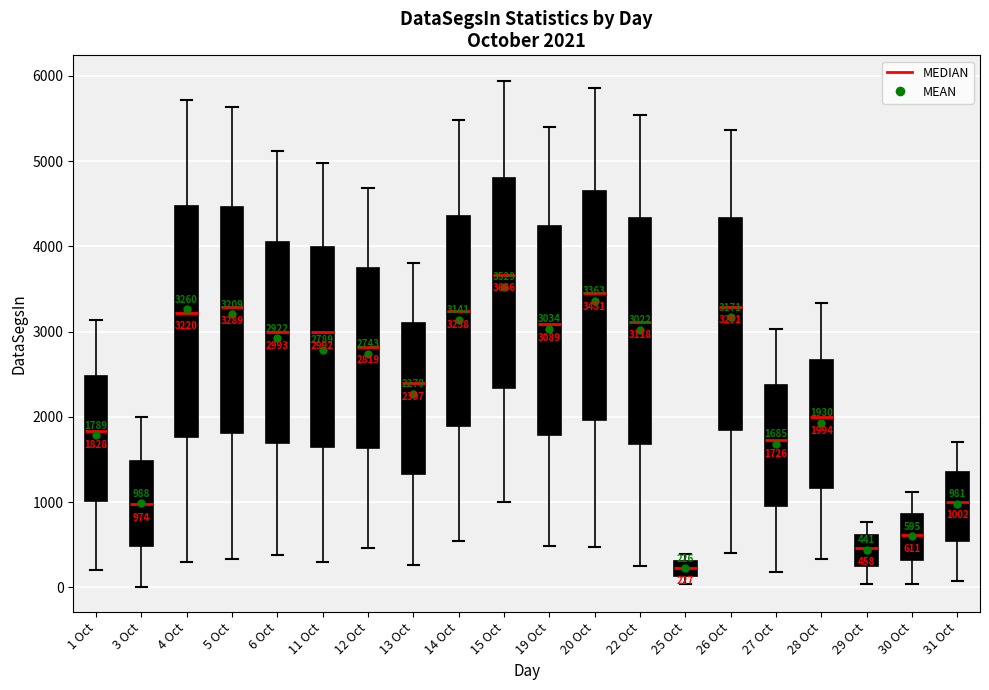

Which box has the highest median line?

15 Oct